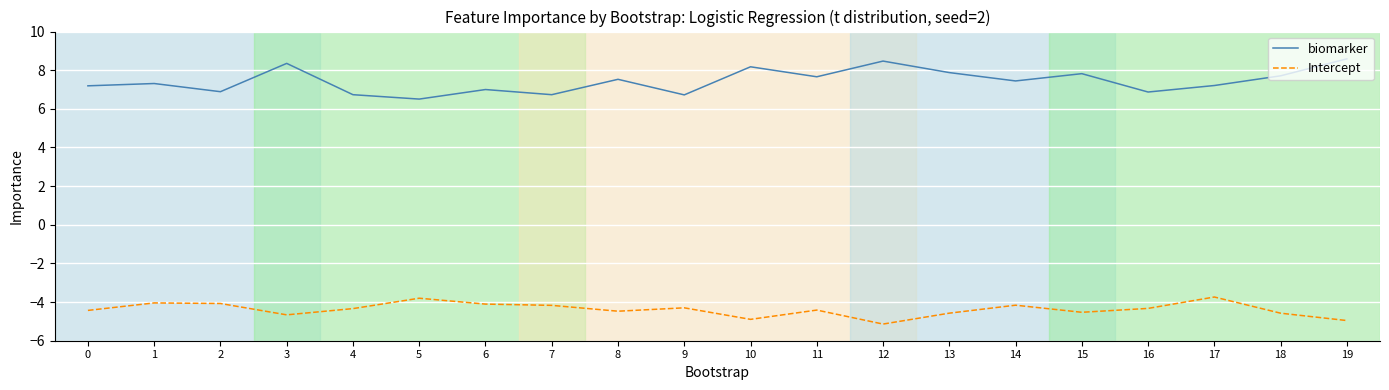

Which series has the largest total across all categories?

biomarker